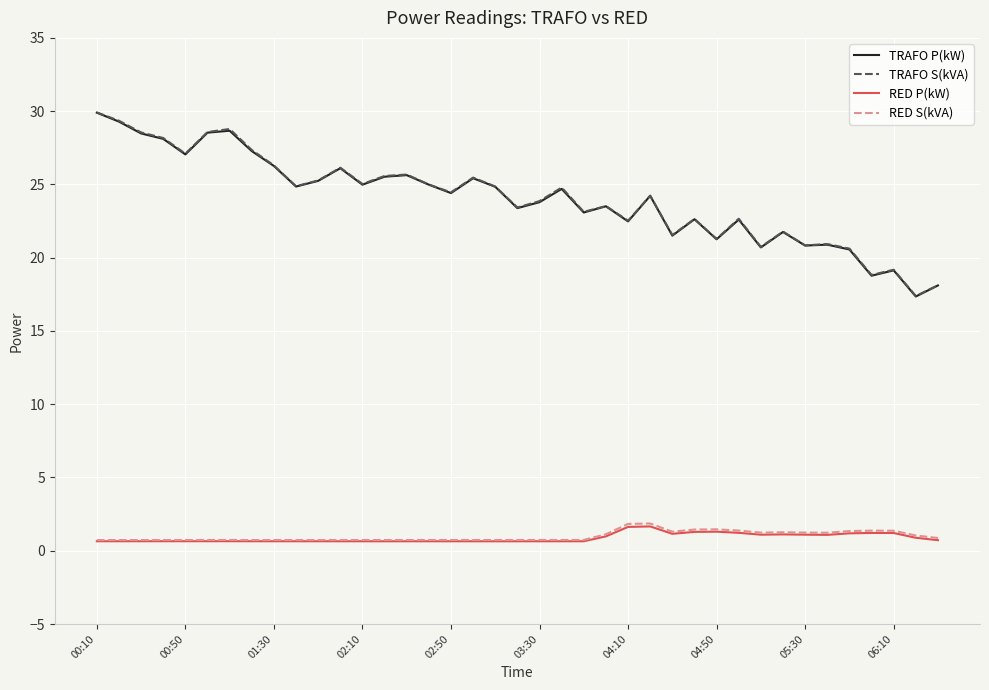

True or false: RED S(kVA) and TRAFO S(kVA) intersect in this chart.

False